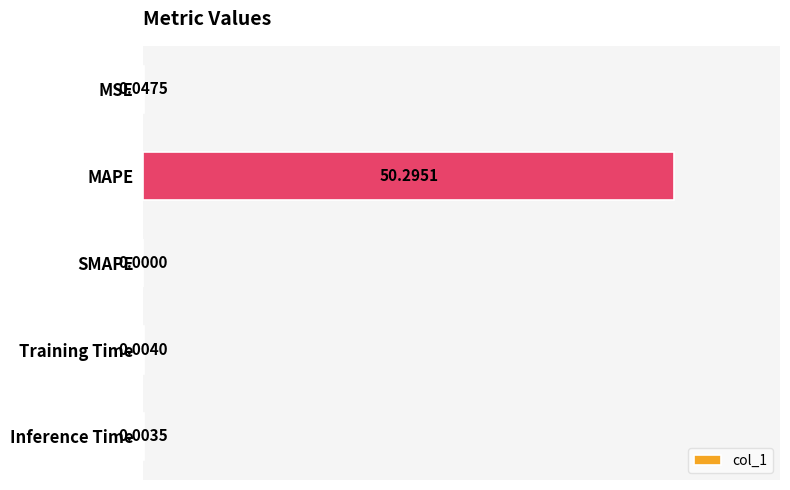

Count the number of values greater than 0.

4